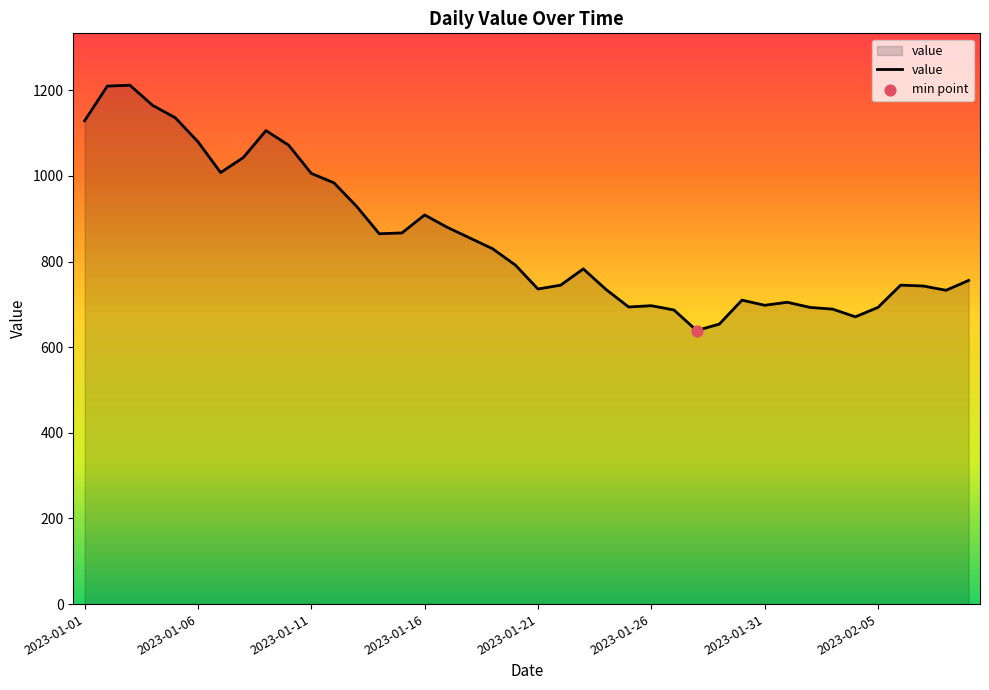

What is the smallest value displayed?

639